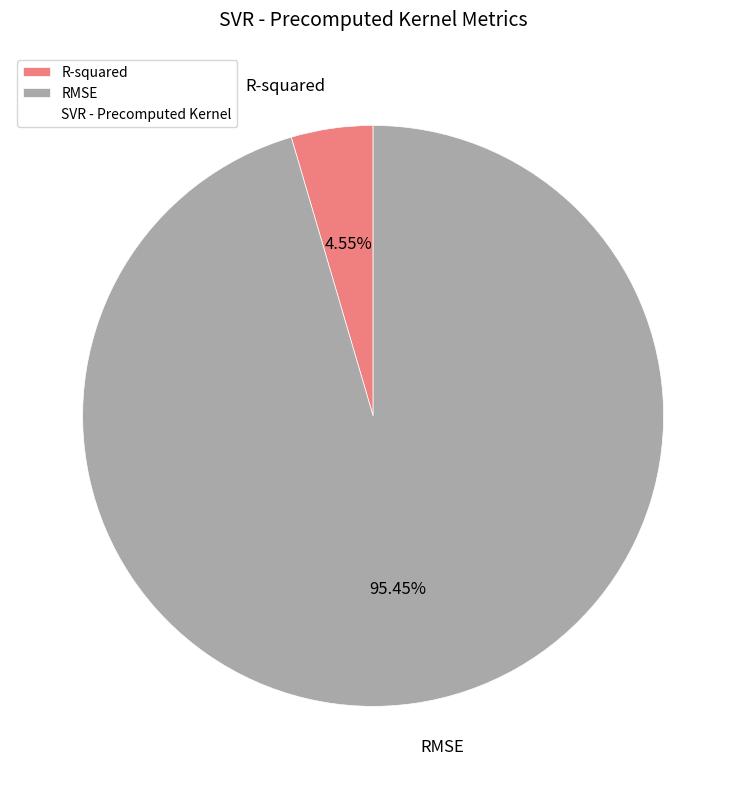

What percentage is the RMSE slice, to the nearest percent?

95%